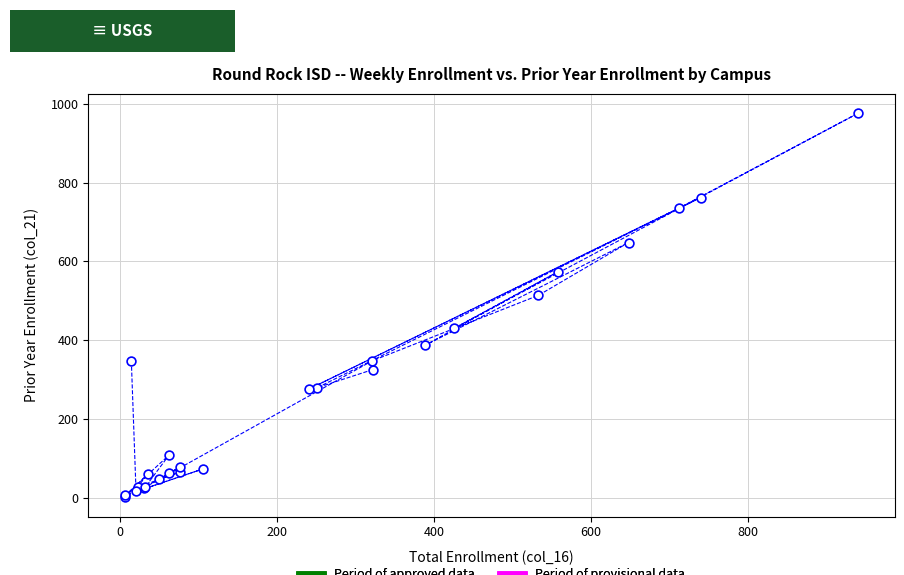

What Y value in the scatter plot is closest to 489?

514